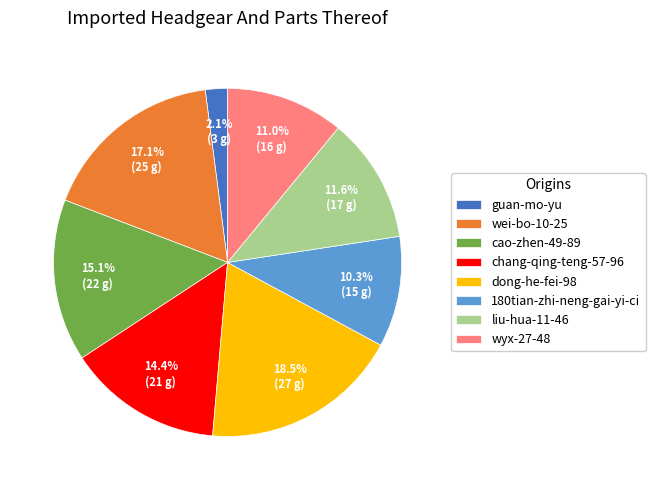

Is the sum of dong-he-fei-98 and liu-hua-11-46 greater than half?

No